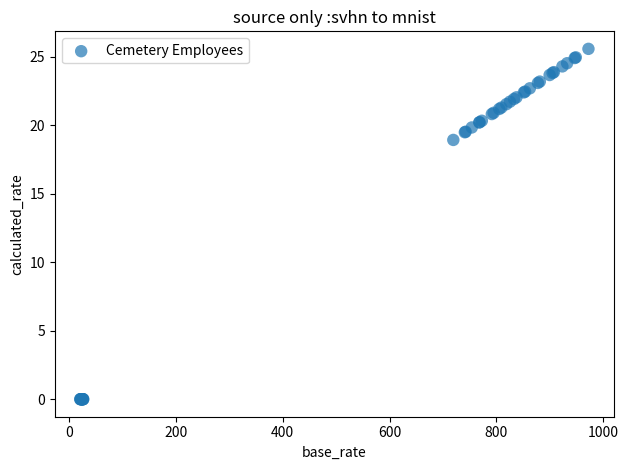

What Y value in the scatter plot is closest to 12?

18.9